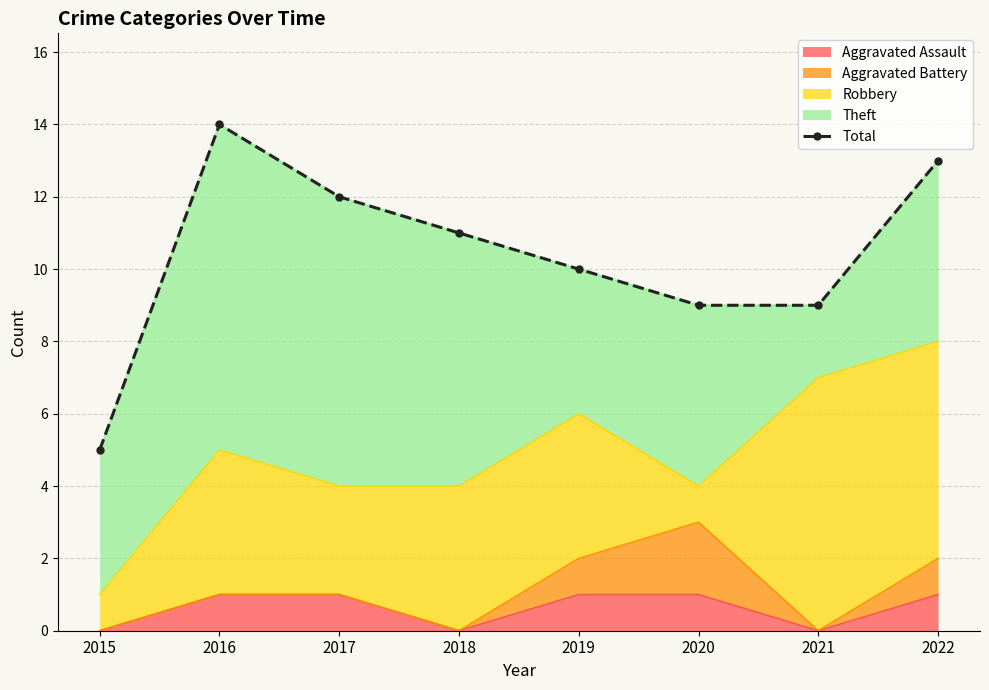

What is the sum of all values?

83